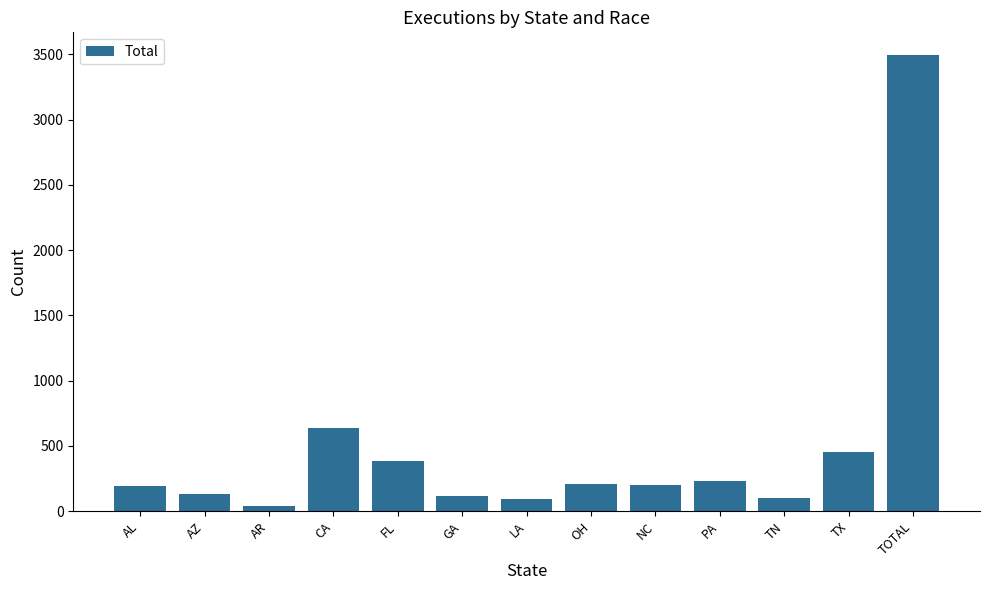

Which category has the lowest value across all series?

AR